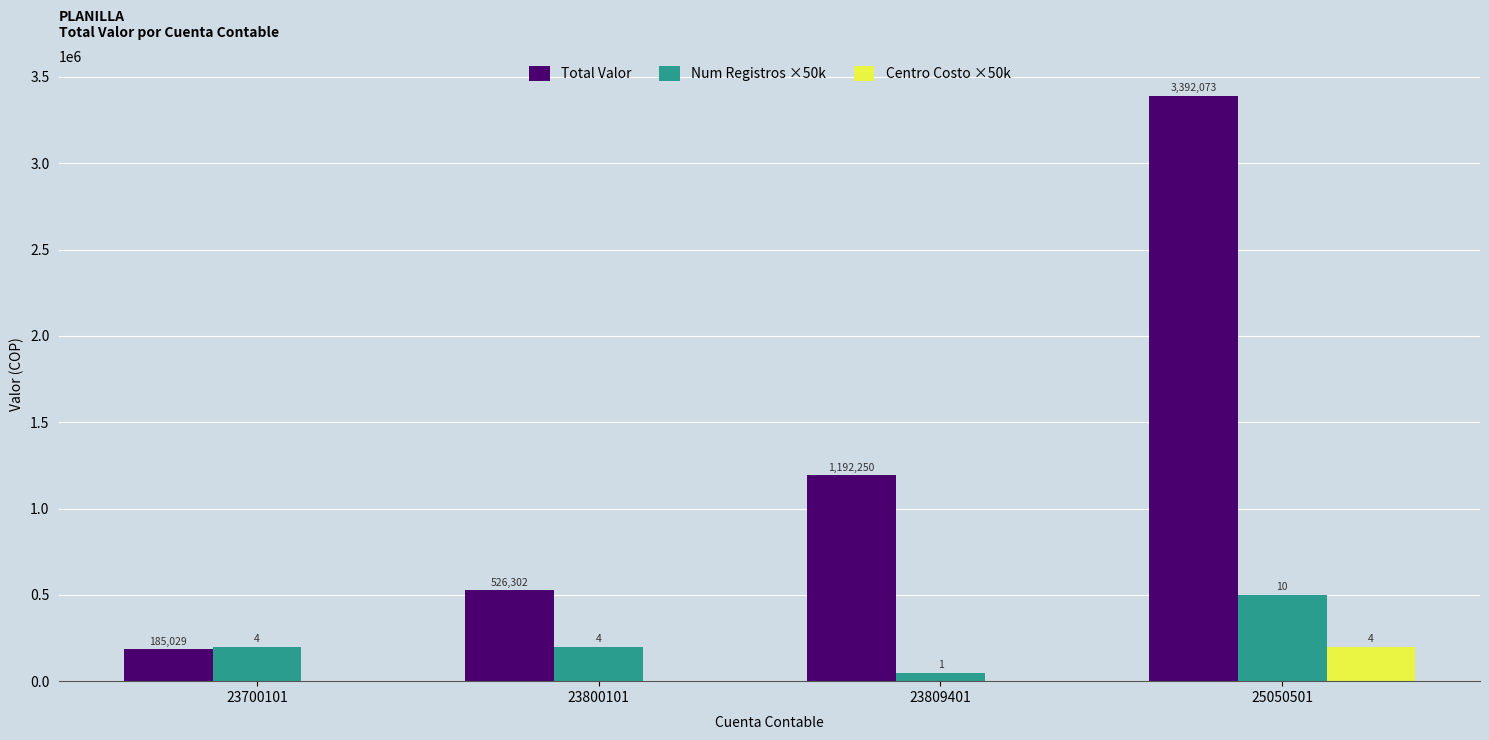

Is the value of Total Valor at 23700101 greater than the value of Centro Costo ×50k at 23800101?

Yes